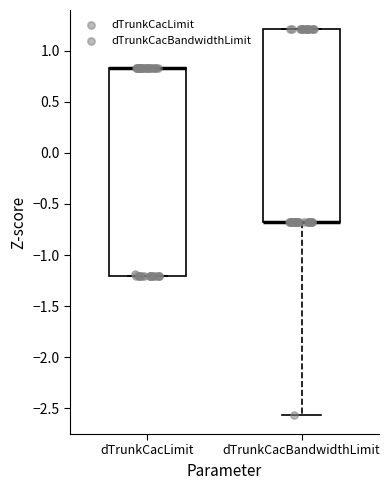

Which box is the tallest, from its lower edge to its upper edge?

dTrunkCacLimit